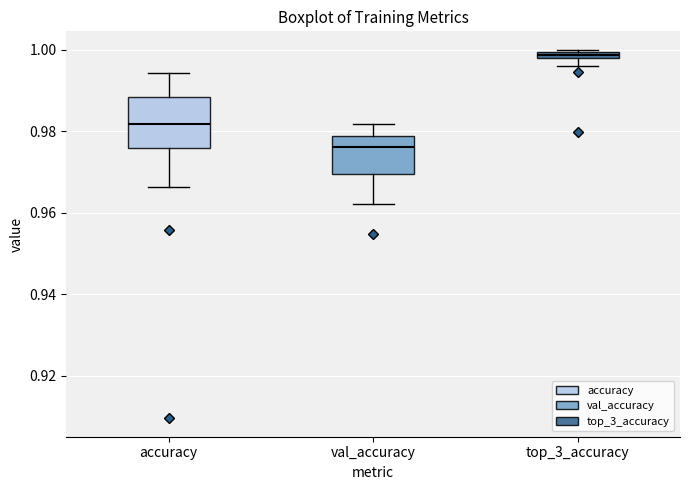

Comparing the boxes themselves (not the whiskers), which one is the tallest?

accuracy